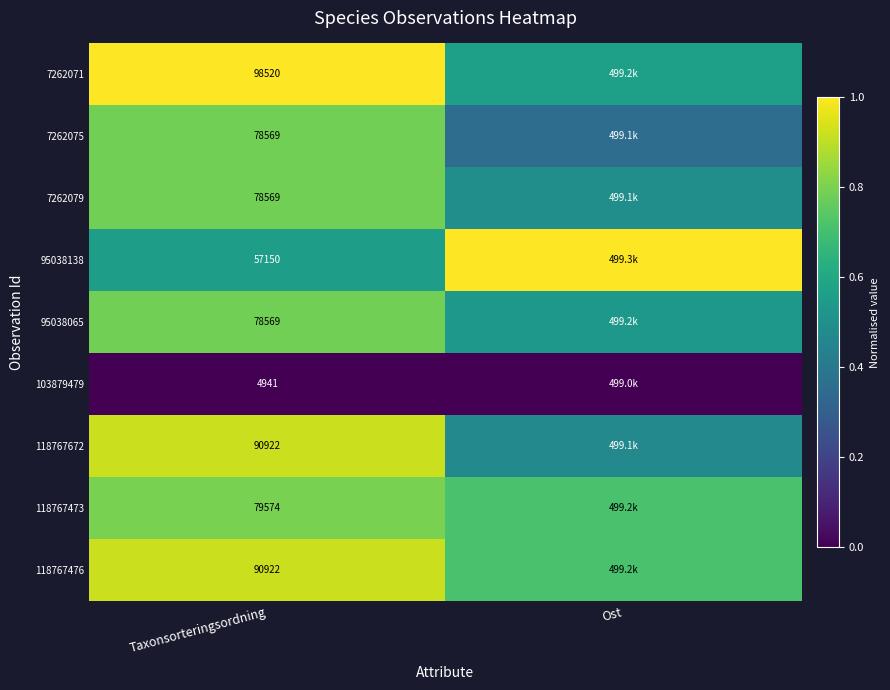

The 7262071 series shows 1.7 at Taxonsorteringsordning. True or false?

False